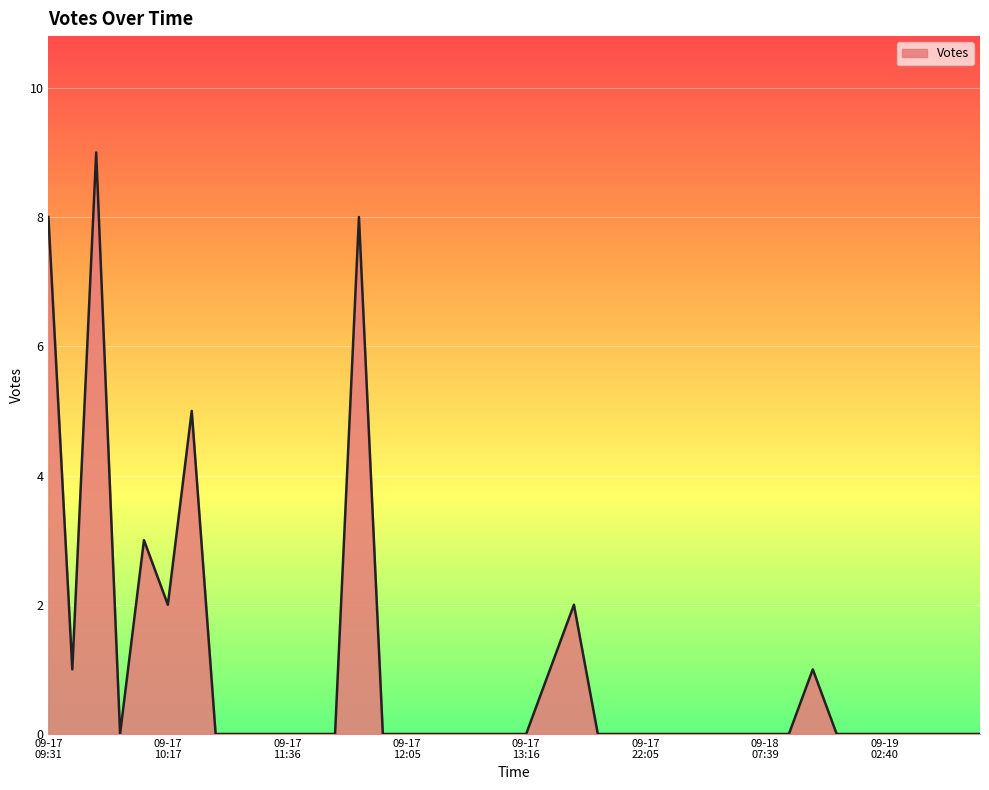

What is the difference between the maximum and minimum values?

9